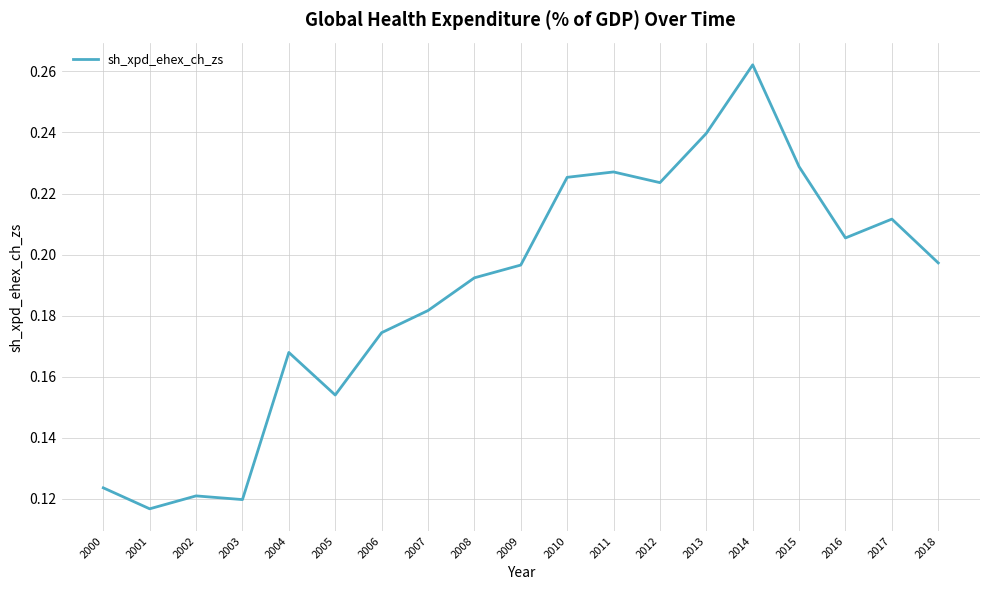

How many categories are shown in the chart?

19